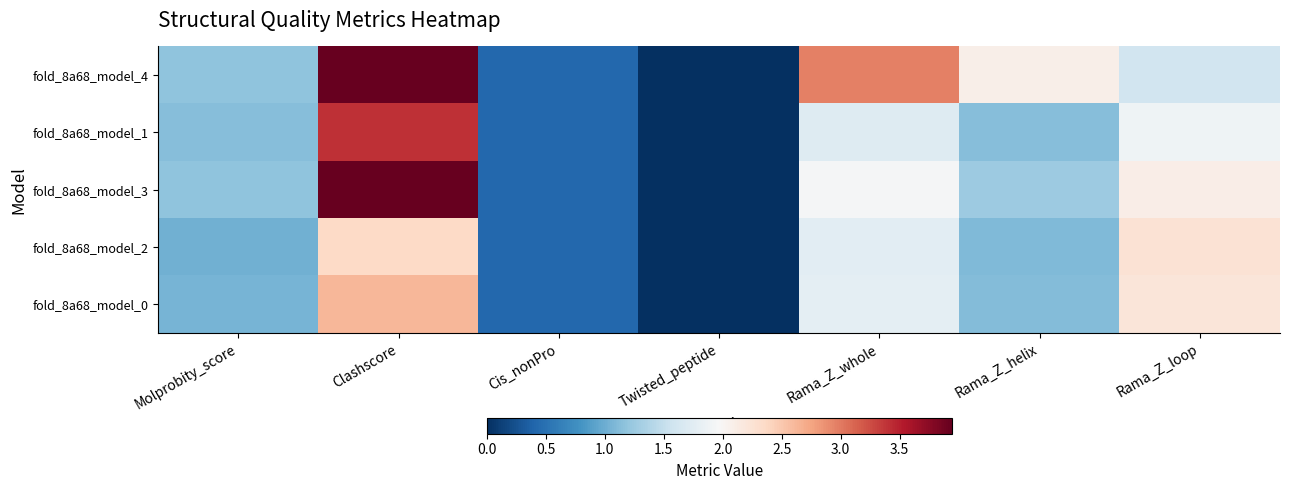

List the series in order of their peak value, lowest first.

fold_8a68_model_2, fold_8a68_model_0, fold_8a68_model_1, fold_8a68_model_4, fold_8a68_model_3